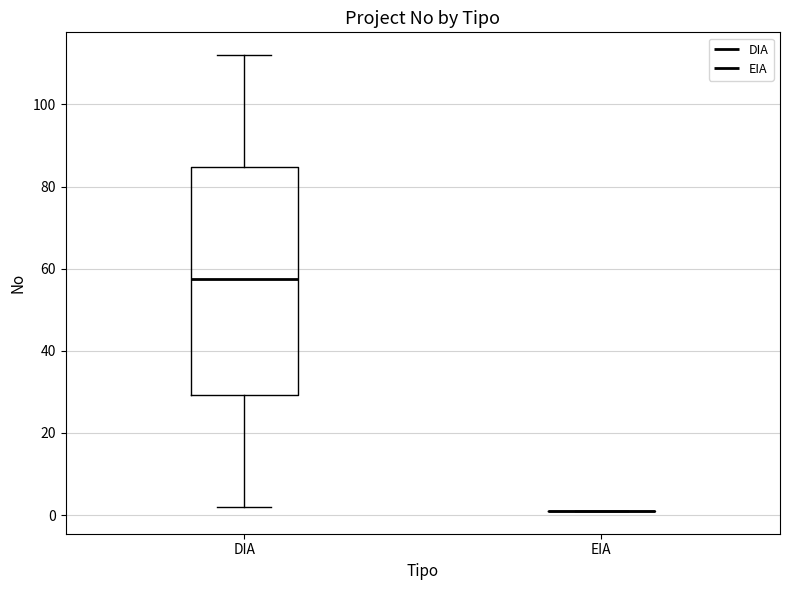

Reading left to right, read every box against the y-axis: the position of its median line, the range the box covers, and the ends of its whiskers. The values are not printed on the chart, so give them approximately, as read against the axis.

DIA: median 58, box 30 to 84, whiskers 2 to 112
EIA: box collapsed to a line at 2, whiskers 2 to 2